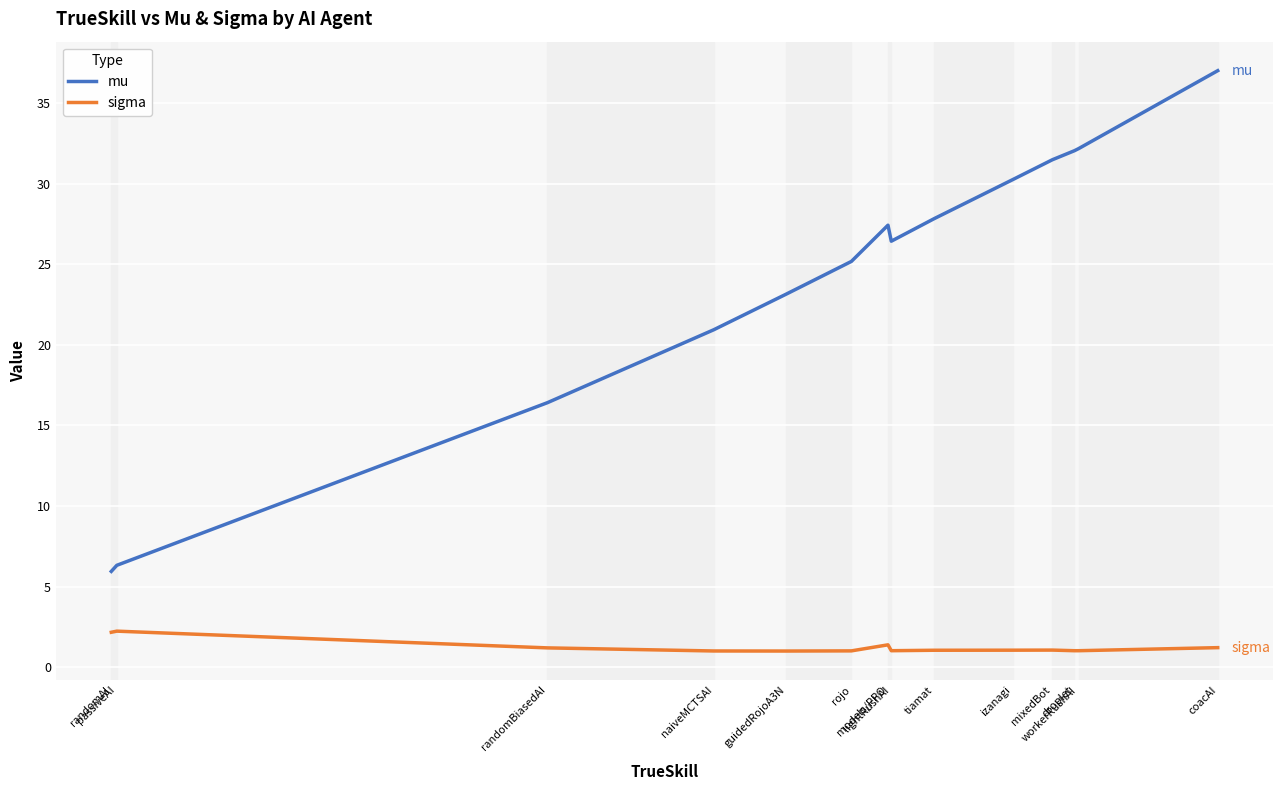

Between lightRushAI and coacAI, which series saw the biggest shift?

mu